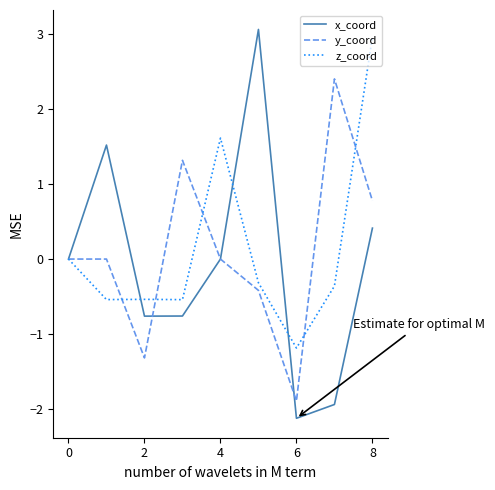

Which series has the largest range (max minus min)?

x_coord